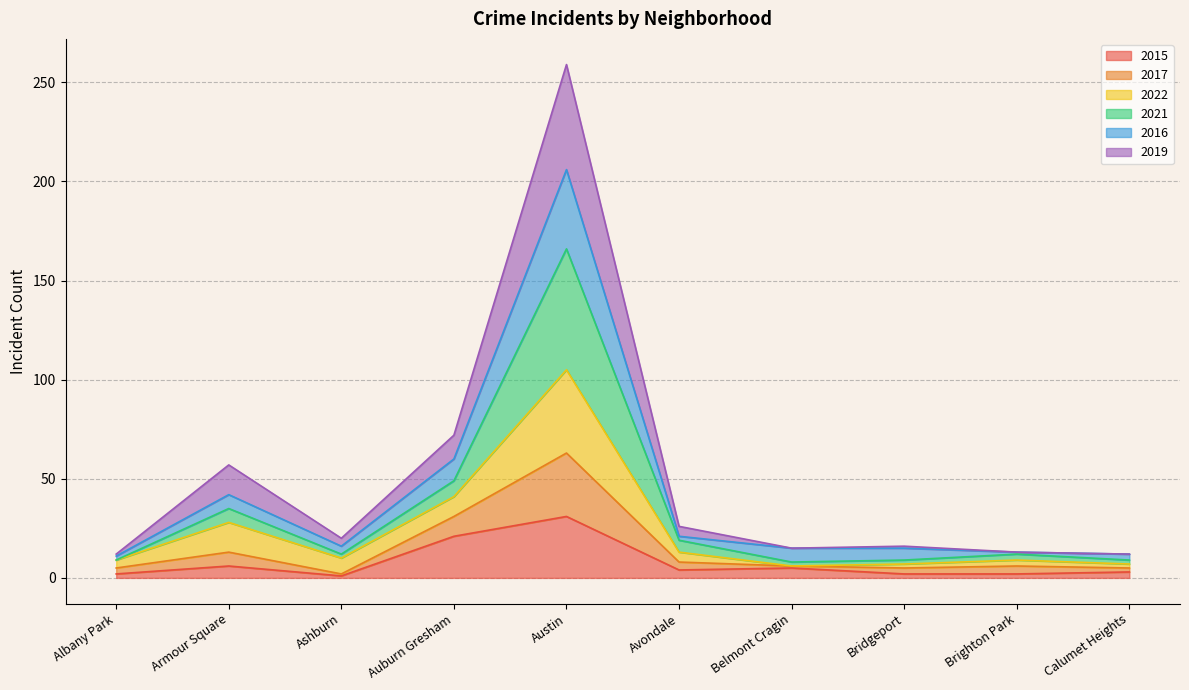

True or false: 2021 and 2016 intersect in this chart.

False